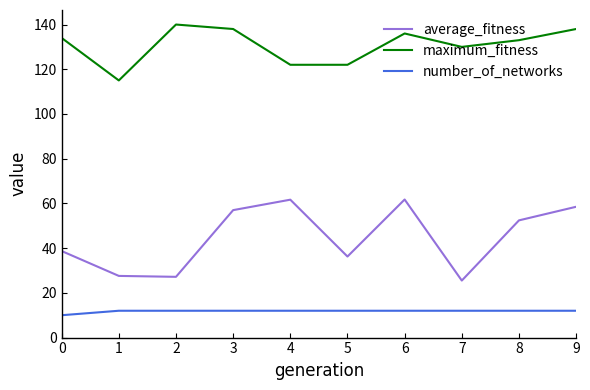

List the series in order of their overall mean, highest first.

maximum_fitness, average_fitness, number_of_networks